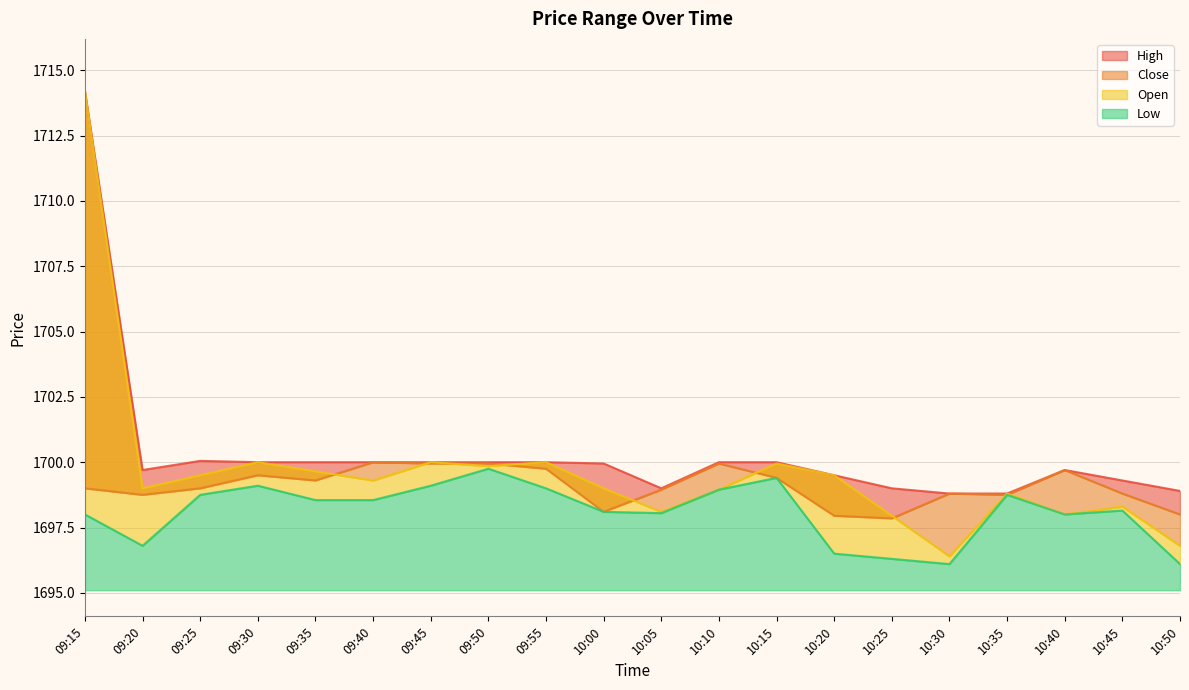

How many lines are shown in the chart?

4